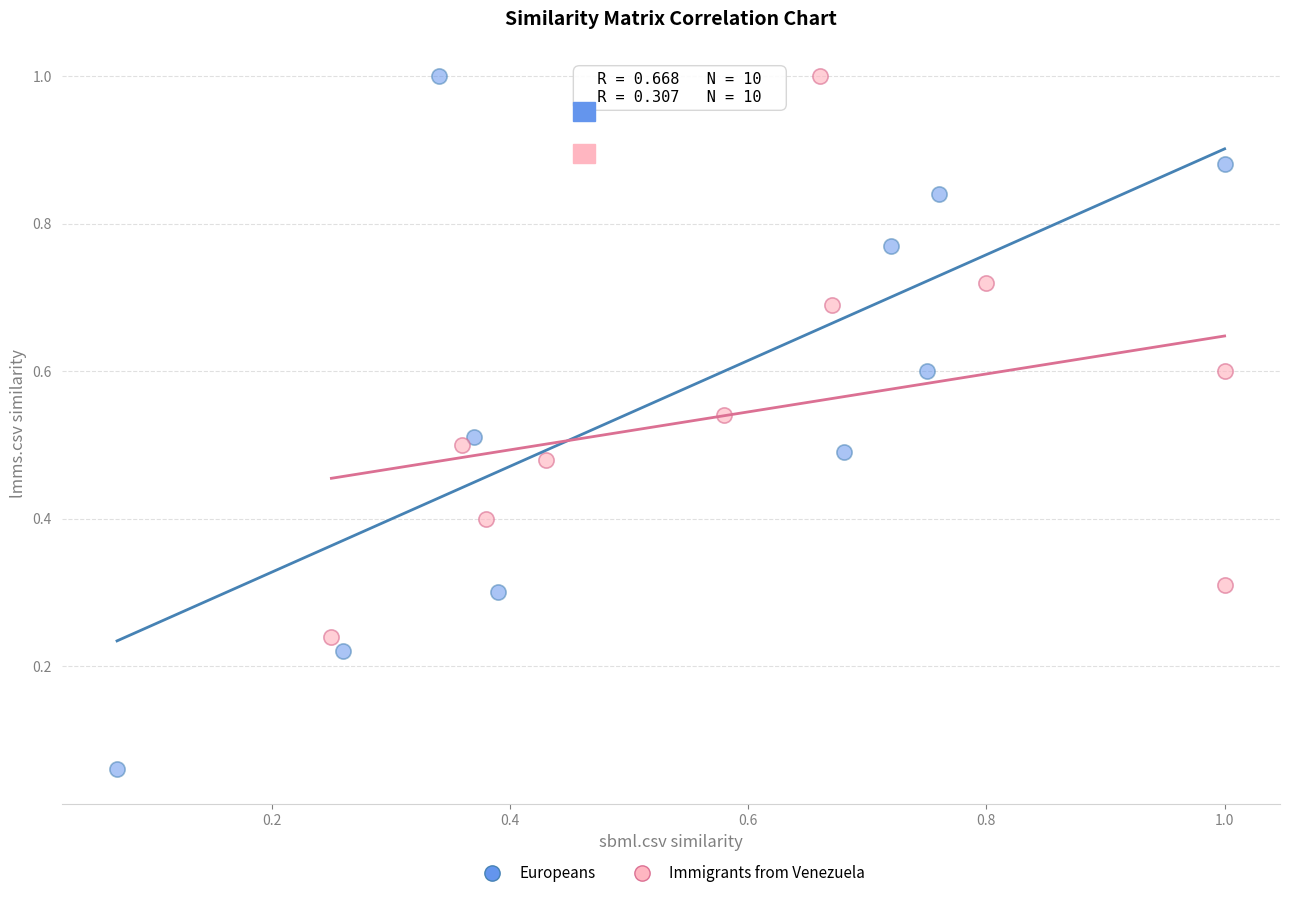

Which series has the largest Y range (max minus min)?

Europeans